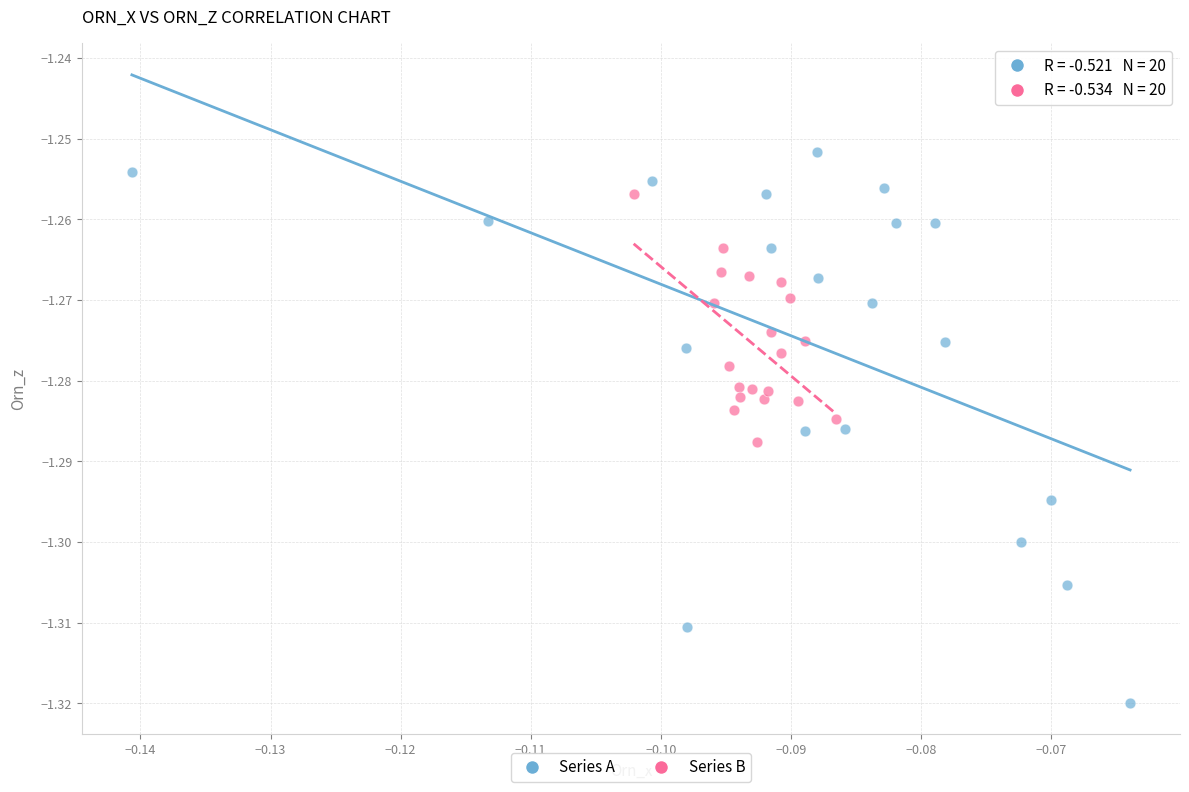

Which series has the largest Y range (max minus min)?

Series A